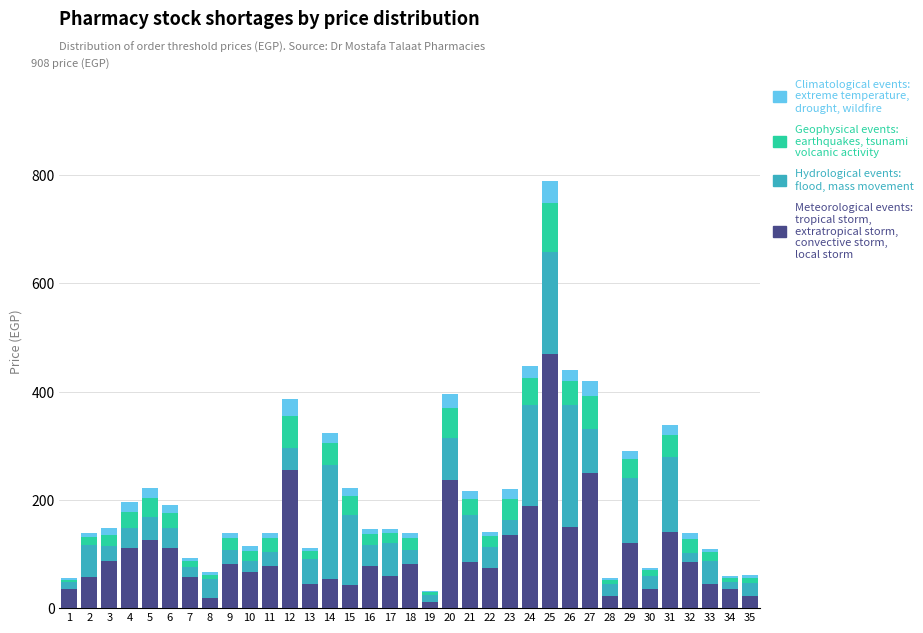

At which category is the sum across all series the highest?

25